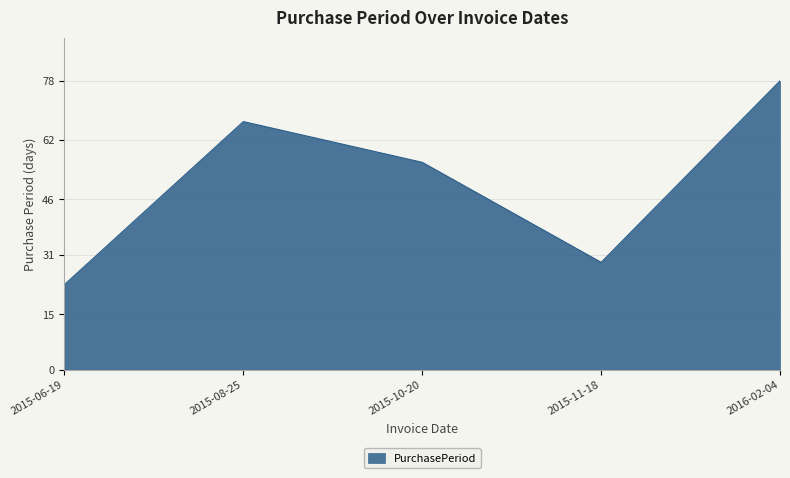

How many values are between 29 and 67?

3